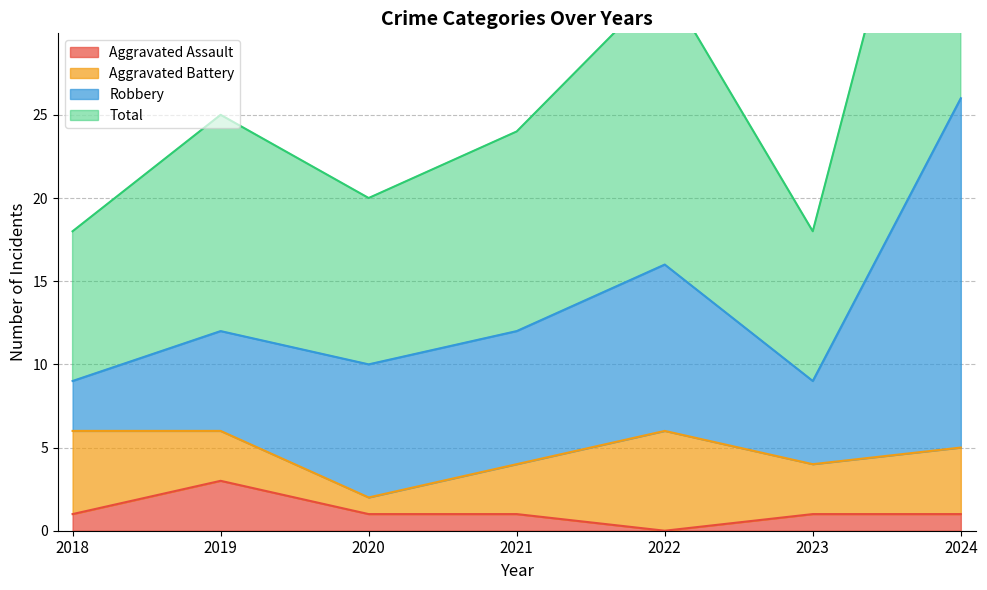

Which label corresponds to the largest value in the chart?

2024